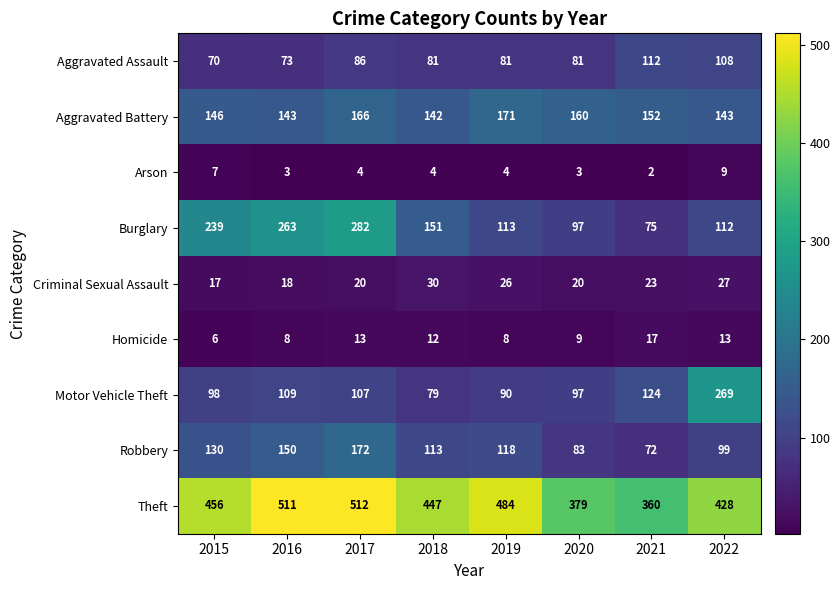

Which category has the lowest value across all series?

2021